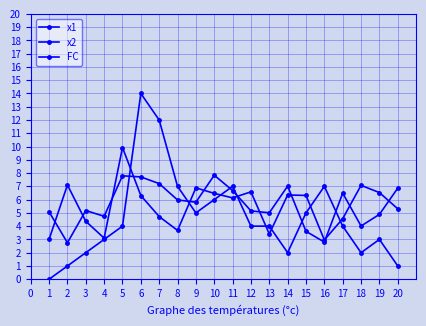

Is the value of x1 at 4 greater than the value of x2 at 13?

Yes